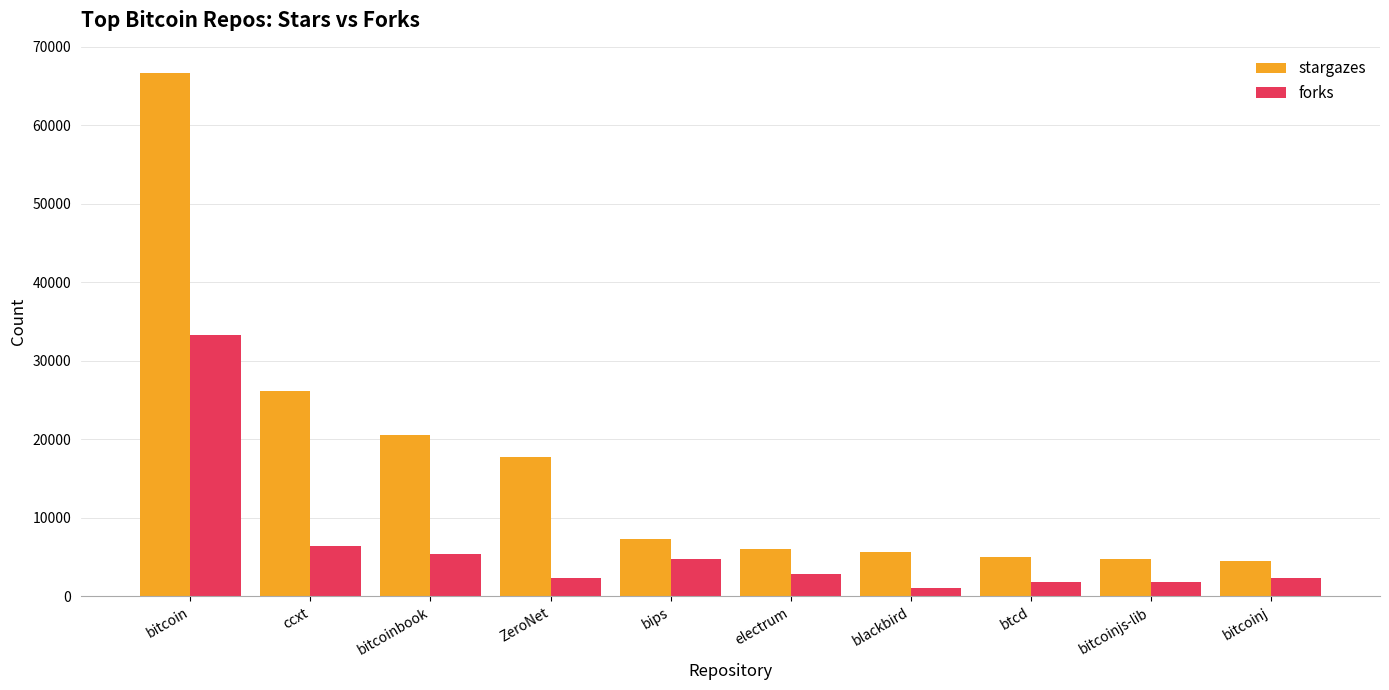

At which category does the chart reach its peak across all series?

bitcoin